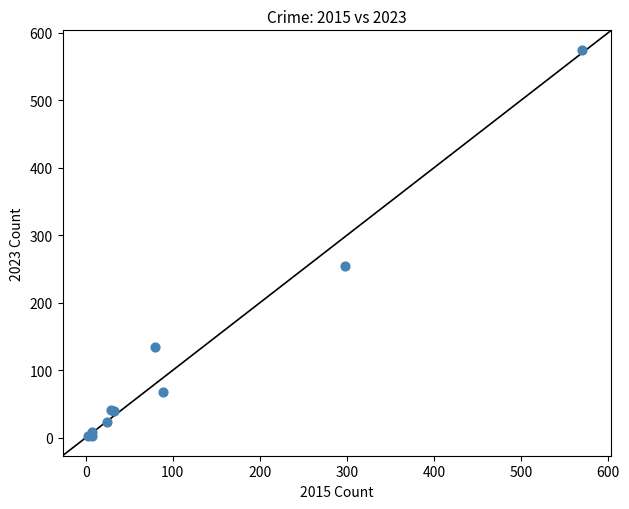

What Y value in the scatter plot is closest to 288?

254